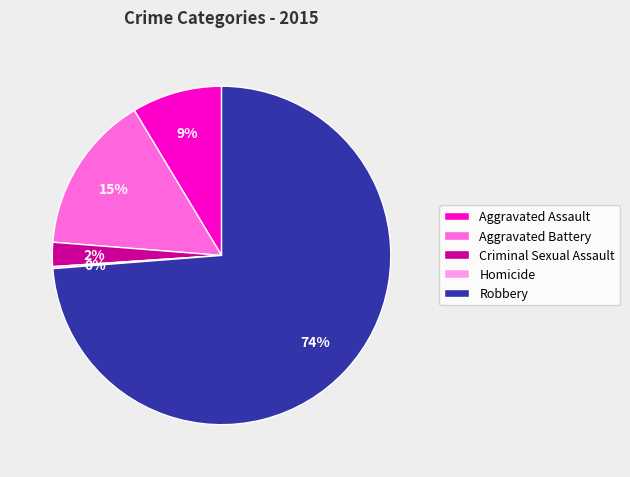

Does any single category account for the majority?

Yes